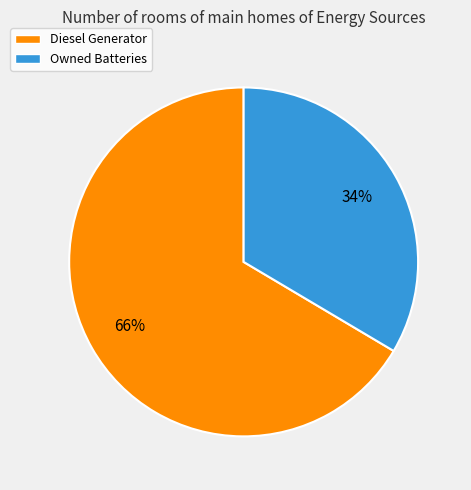

To the nearest percent, what is the combined percentage of Owned Batteries and Diesel Generator?

100%